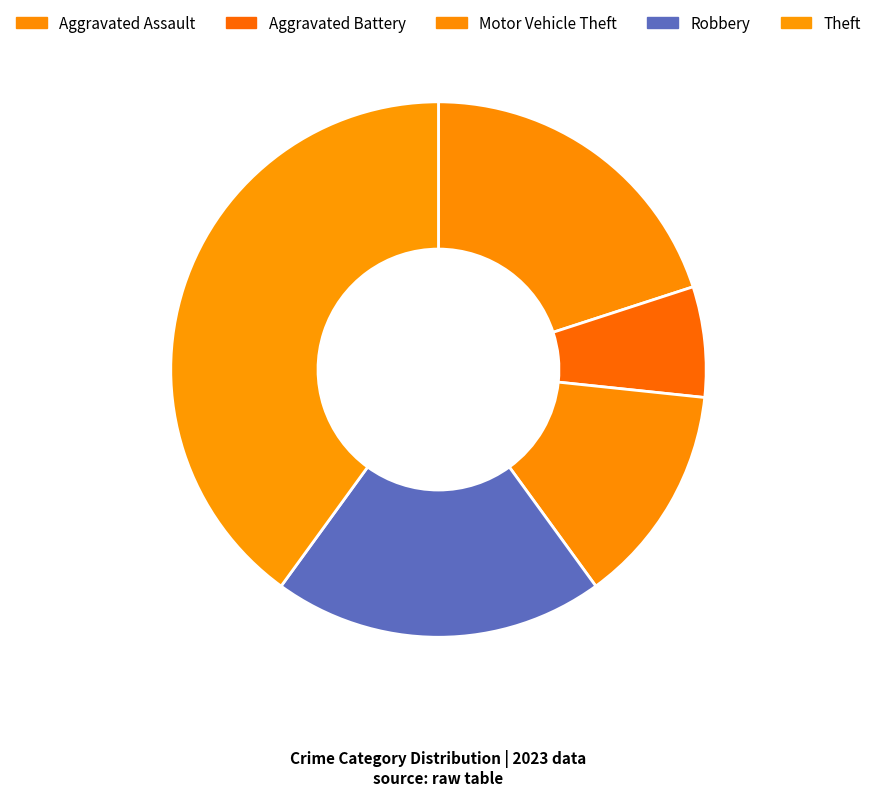

The Robbery slice represents 20% of the pie. True or false?

True